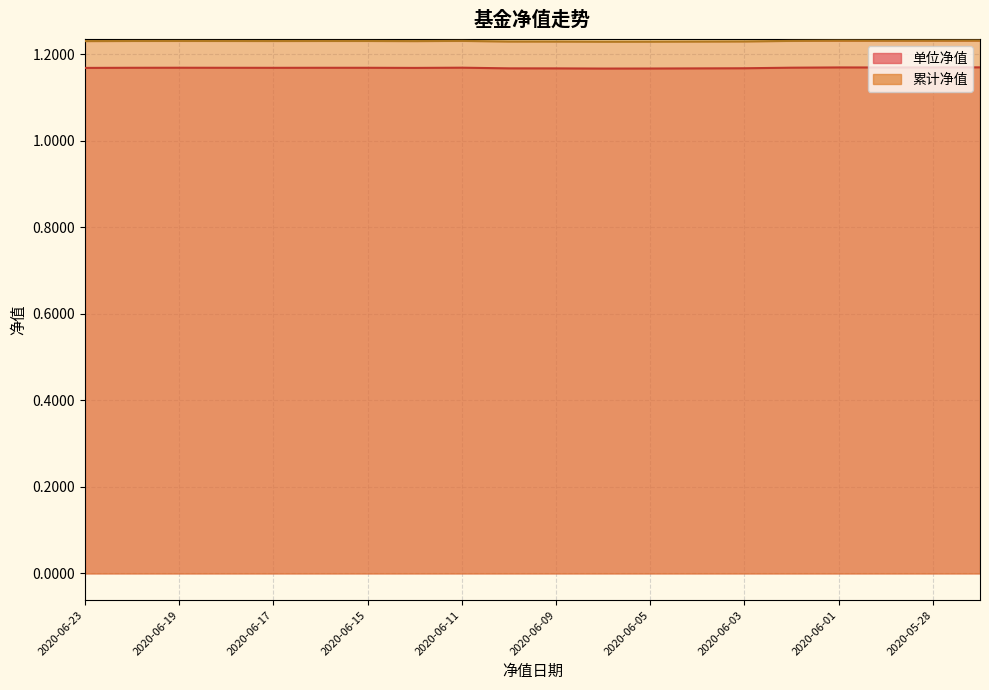

Reading left to right, list all the values displayed in this chart.

单位净值: 2020-06-23=1.2	2020-06-22=1.2	2020-06-19=1.2	2020-06-18=1.2	2020-06-17=1.2	2020-06-16=1.2	2020-06-15=1.2	2020-06-12=1.2	2020-06-11=1.2	2020-06-10=1.2	2020-06-09=1.2	2020-06-08=1.2	2020-06-05=1.2	2020-06-04=1.2	2020-06-03=1.2	2020-06-02=1.2	2020-06-01=1.2	2020-05-29=1.2	2020-05-28=1.2	2020-05-27=1.2
累计净值: 2020-06-23=1.2	2020-06-22=1.2	2020-06-19=1.2	2020-06-18=1.2	2020-06-17=1.2	2020-06-16=1.2	2020-06-15=1.2	2020-06-12=1.2	2020-06-11=1.2	2020-06-10=1.2	2020-06-09=1.2	2020-06-08=1.2	2020-06-05=1.2	2020-06-04=1.2	2020-06-03=1.2	2020-06-02=1.2	2020-06-01=1.2	2020-05-29=1.2	2020-05-28=1.2	2020-05-27=1.2